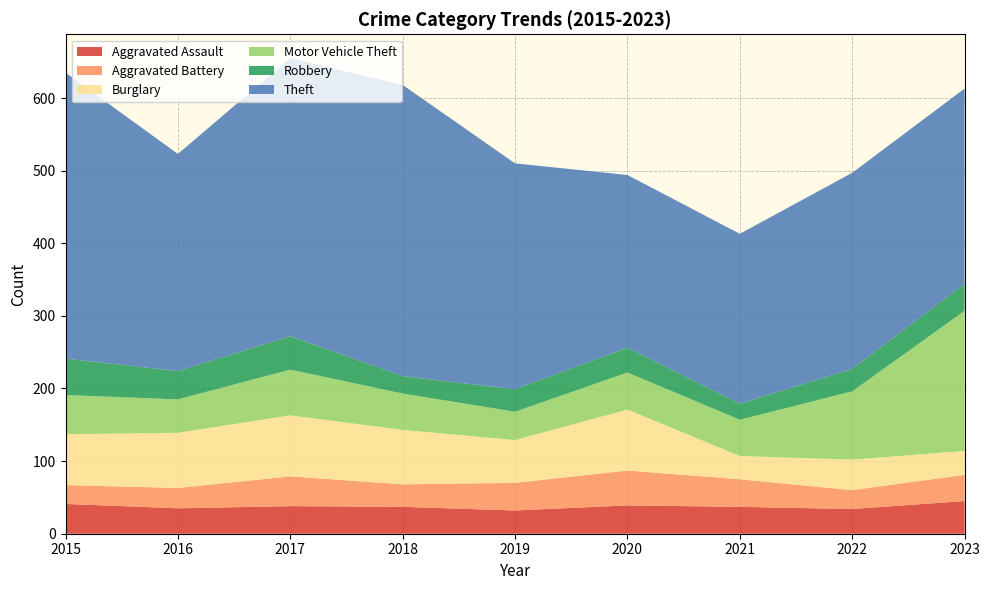

Reading left to right, what are all the values shown in this chart?

Aggravated Assault: 41	35	38	37	32	39	37	34	45
Aggravated Battery: 26	28	41	31	38	48	38	26	36
Burglary: 70	76	84	75	59	84	32	42	33
Motor Vehicle Theft: 54	46	63	50	39	51	50	94	193
Robbery: 50	39	46	24	31	34	22	31	37
Theft: 394	299	383	401	311	238	234	270	269